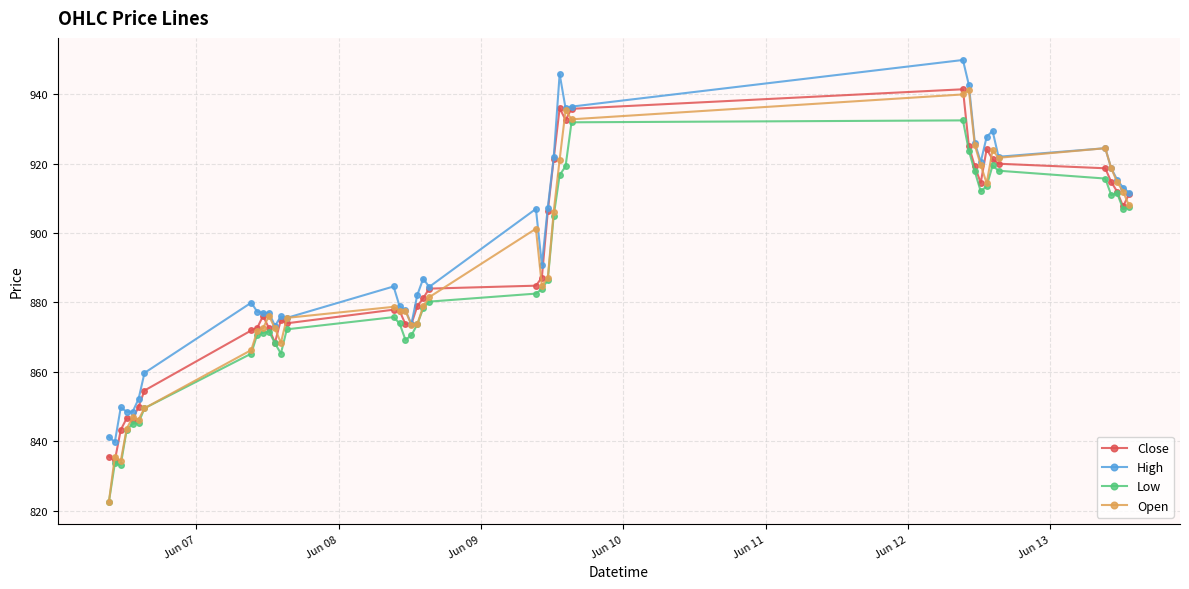

True or false: Low and High intersect in this chart.

False